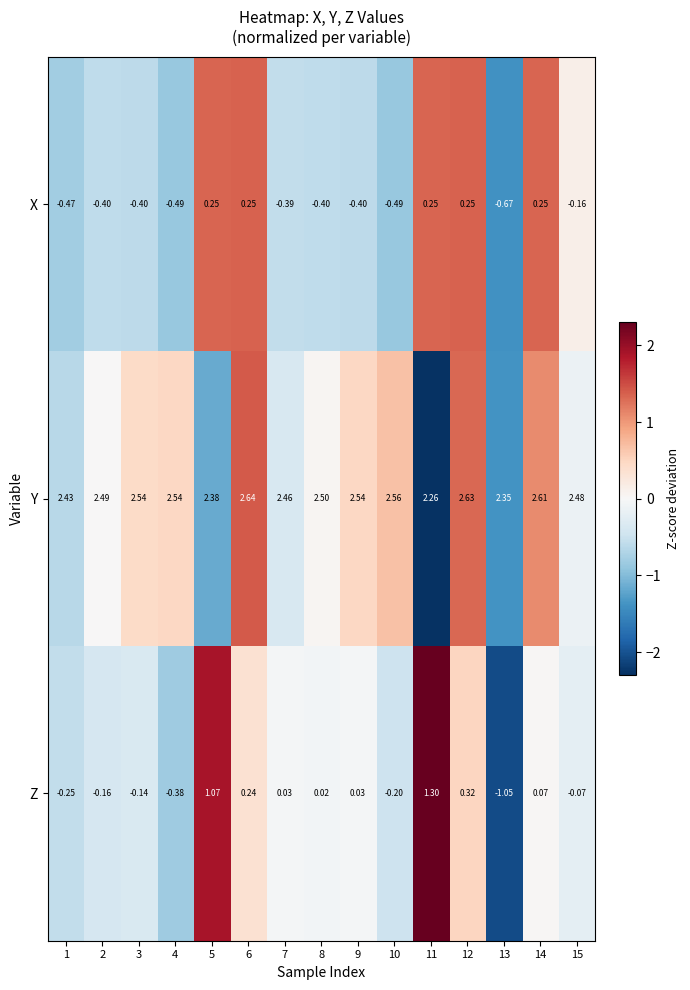

At which category is the sum across all series the highest?

11